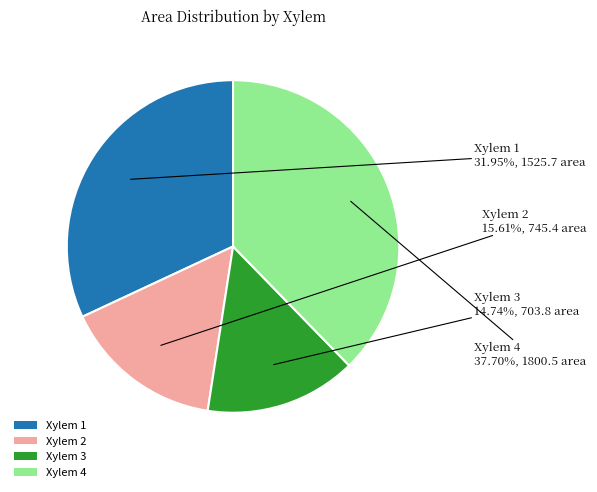

How many slices are in this pie chart?

4